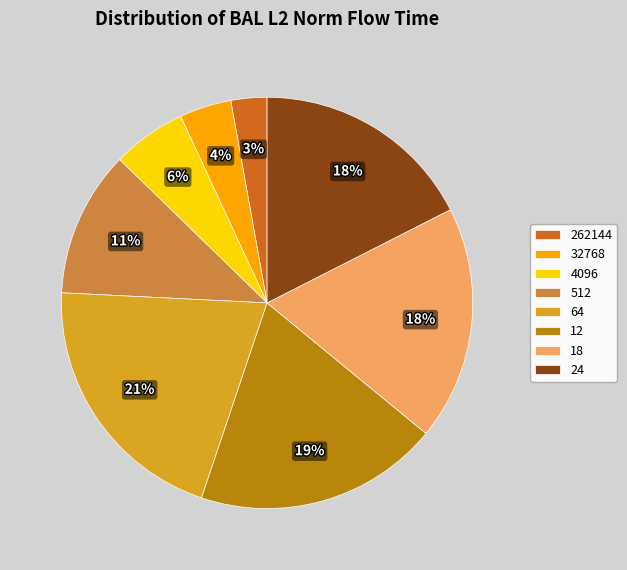

To the nearest percent, what portion does 12 represent?

19%